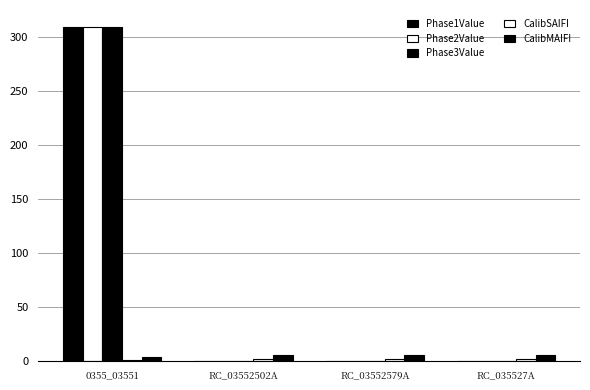

Is the value of CalibSAIFI at RC_035527A greater than the value of Phase1Value at 0355_03551?

No